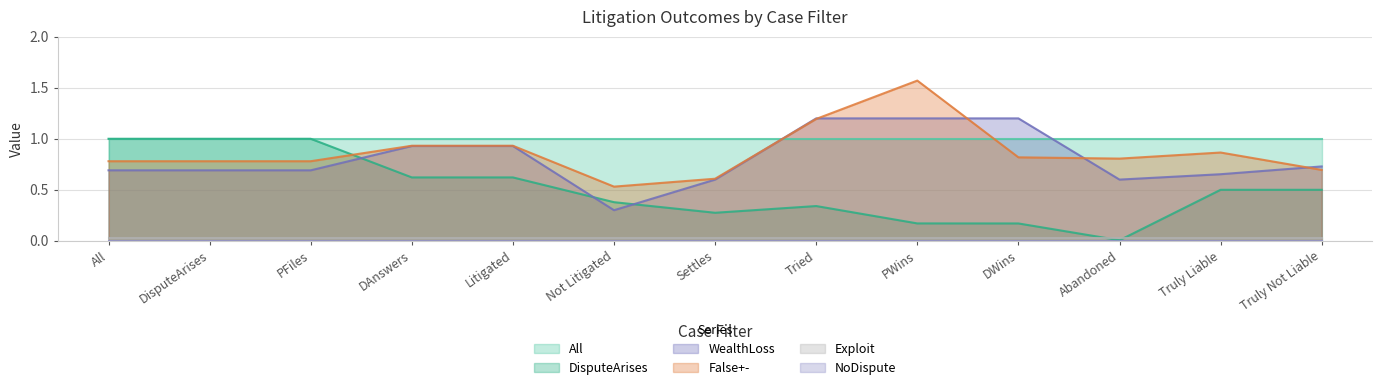

What is the label of the 11th point from the right?

PFiles